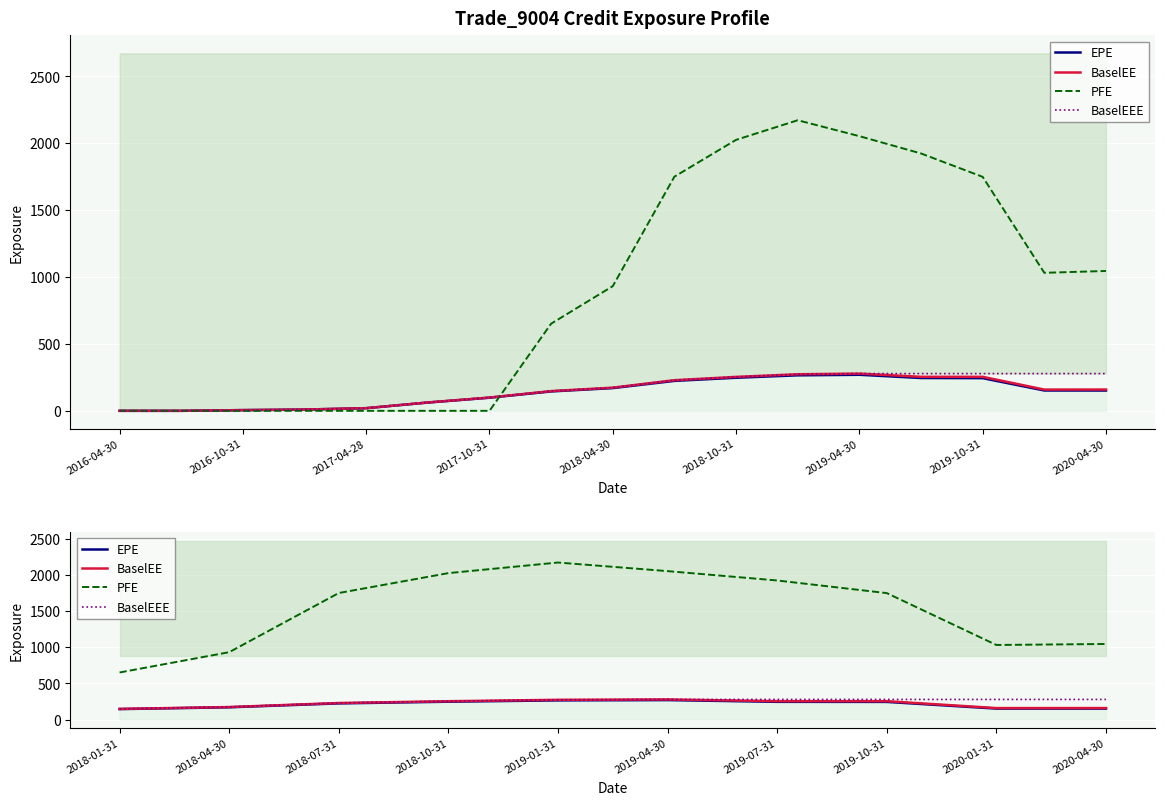

What is the difference between the second highest and minimum values in the PFE series?

1402.1